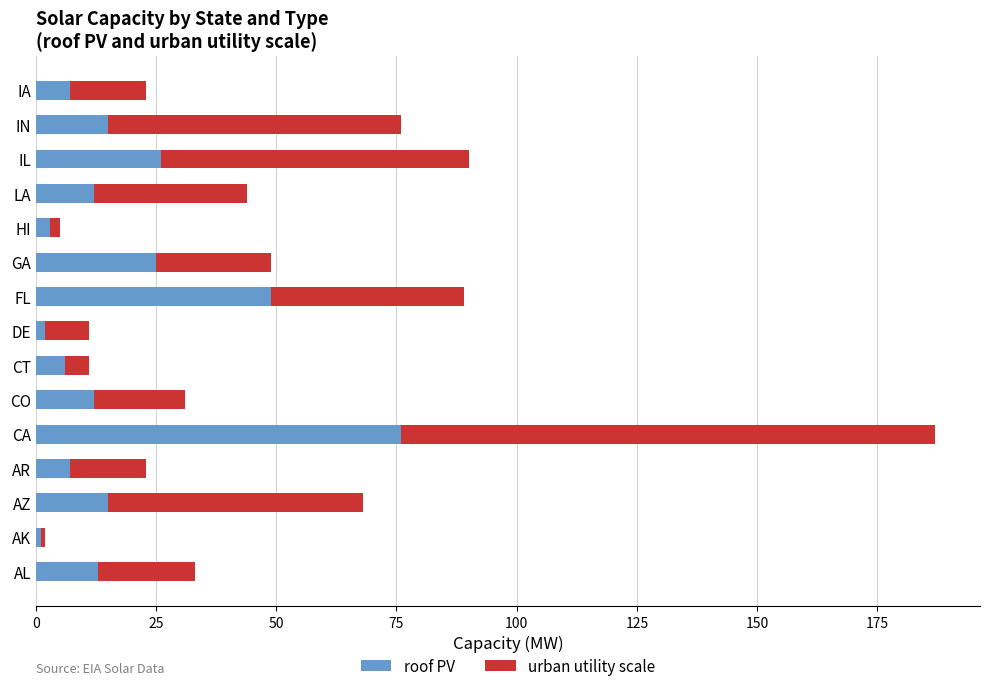

True or false: roof PV has a value of 106 at CA.

False